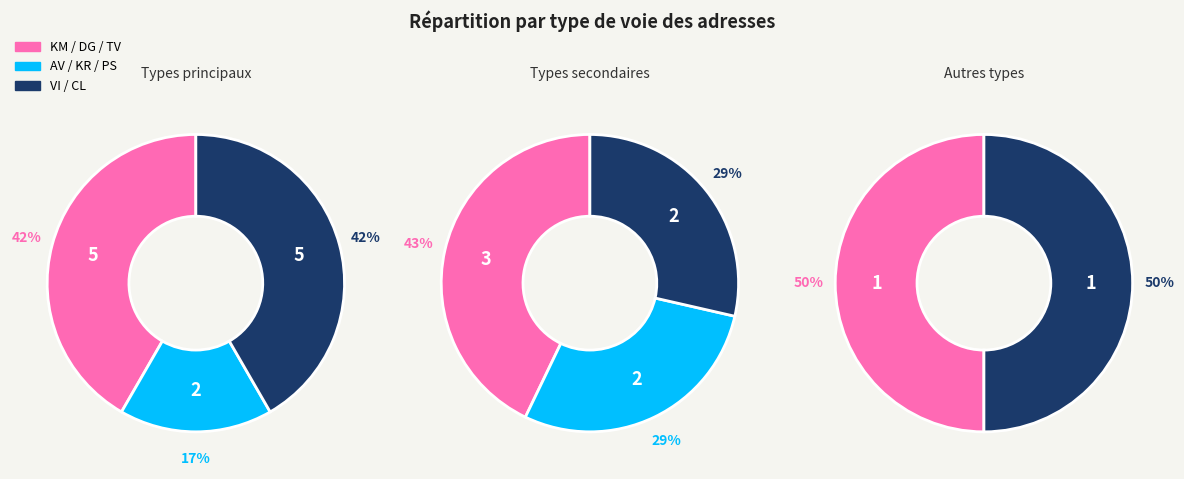

Which category has the biggest portion of the pie?

KM